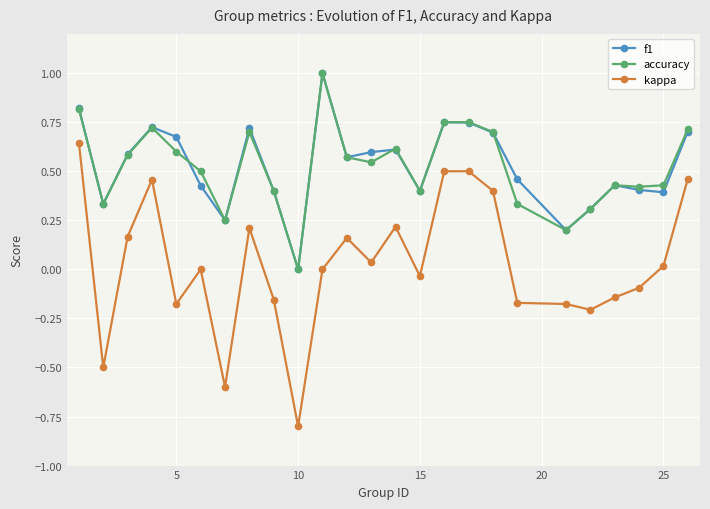

What is the smallest value displayed?

-0.8